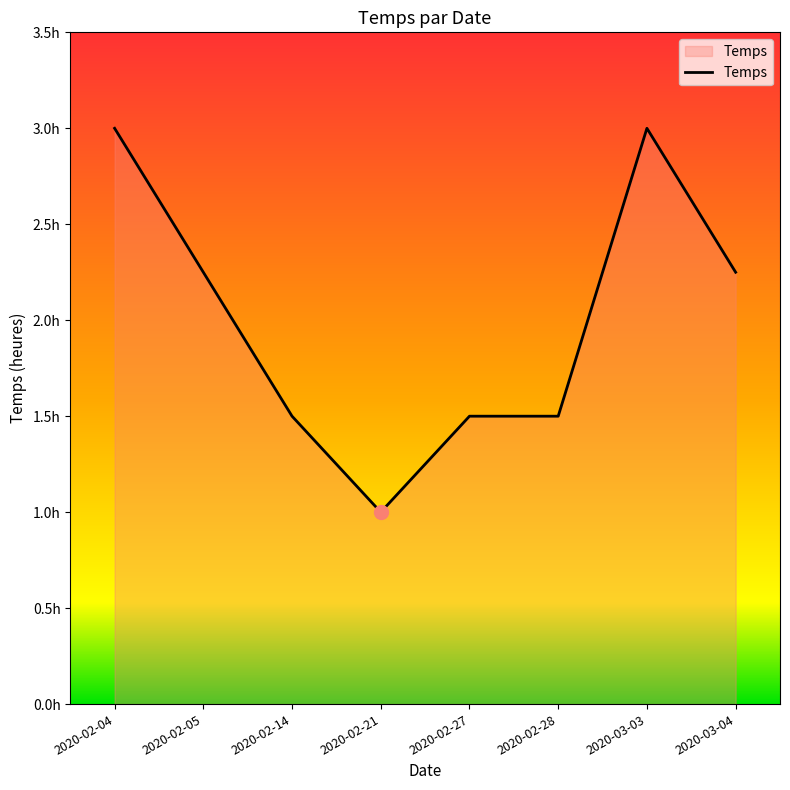

The chart shows a value of 3.0 at 2020-03-03. True or false?

True